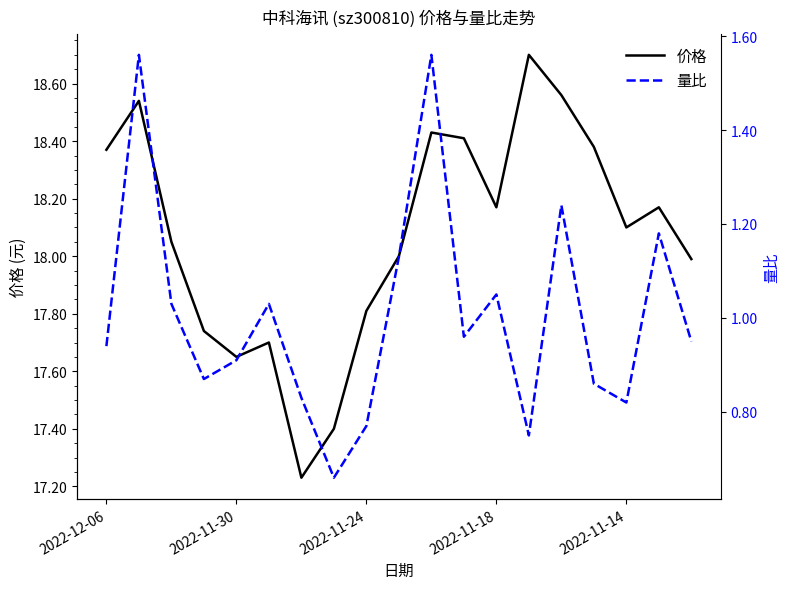

True or false: 价格 and 量比 intersect in this chart.

False